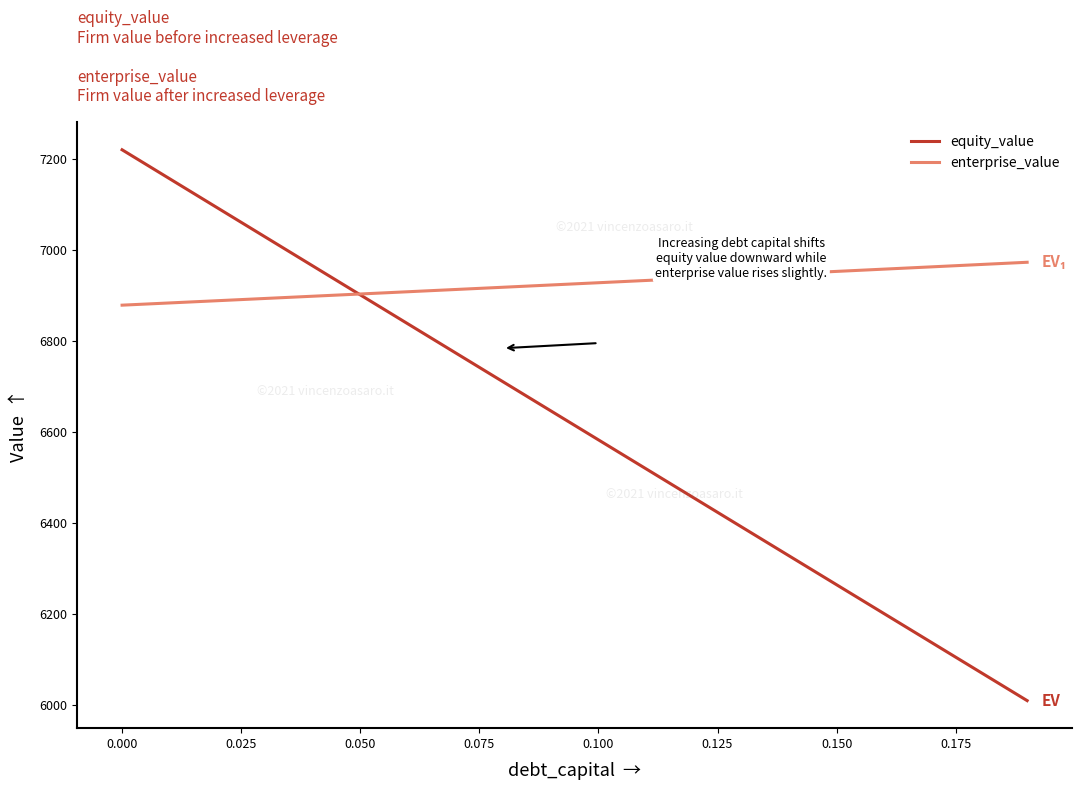

Which series has the largest total across all categories?

enterprise_value